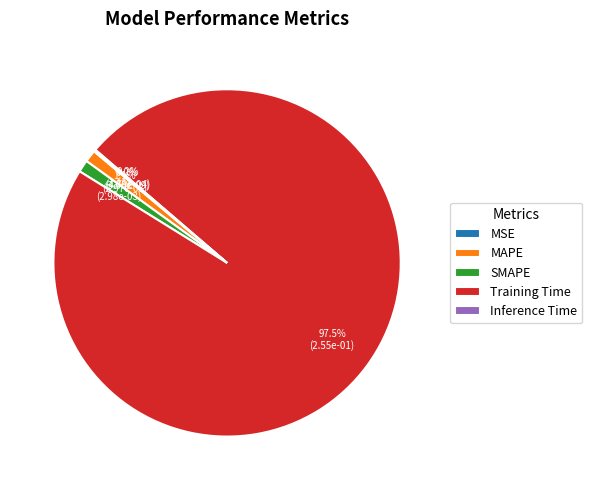

Which has a higher value, MAPE or Inference Time?

MAPE